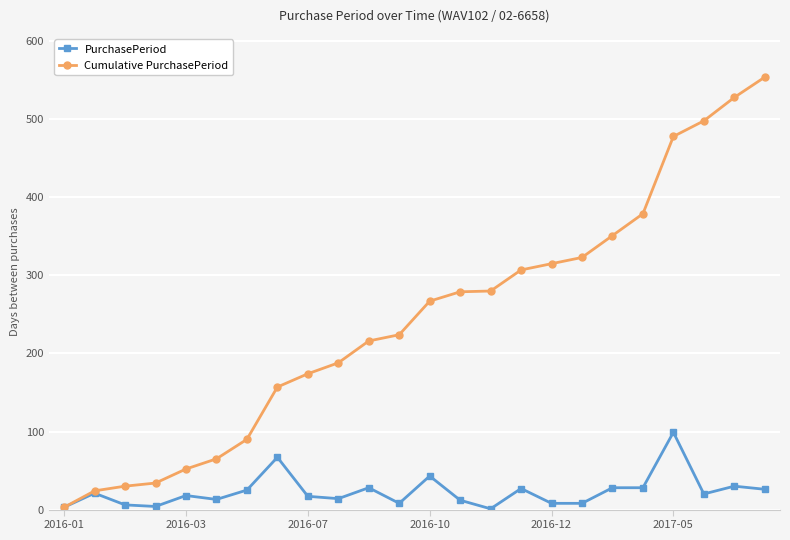

Count the number of categories in the chart.

24